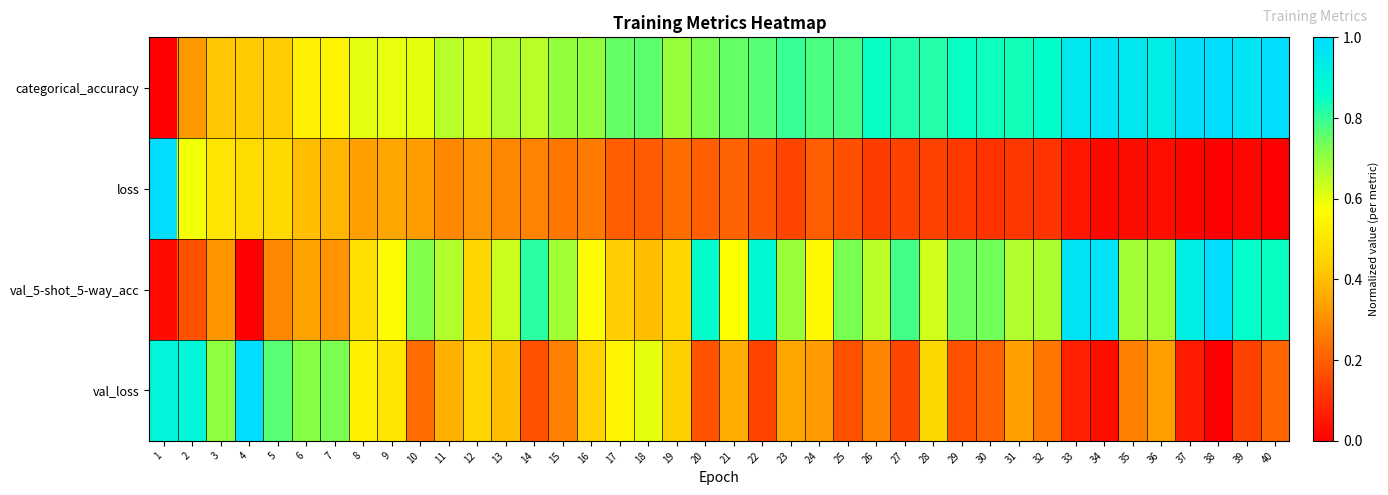

At 14, list the series in order from largest to smallest.

val_5-shot_5-way_acc, categorical_accuracy, loss, val_loss